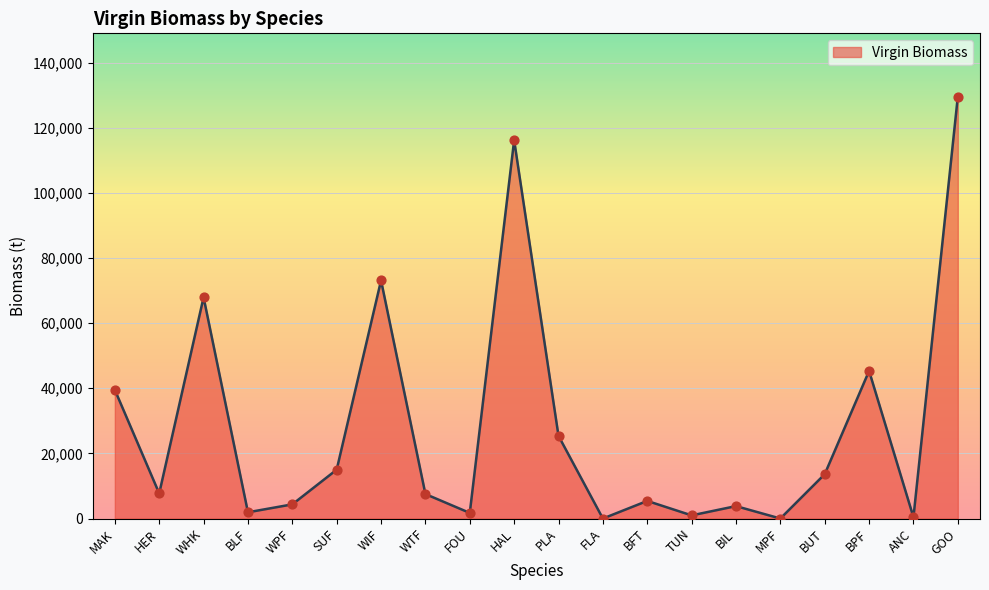

Between FOU and MAK, which is larger?

MAK